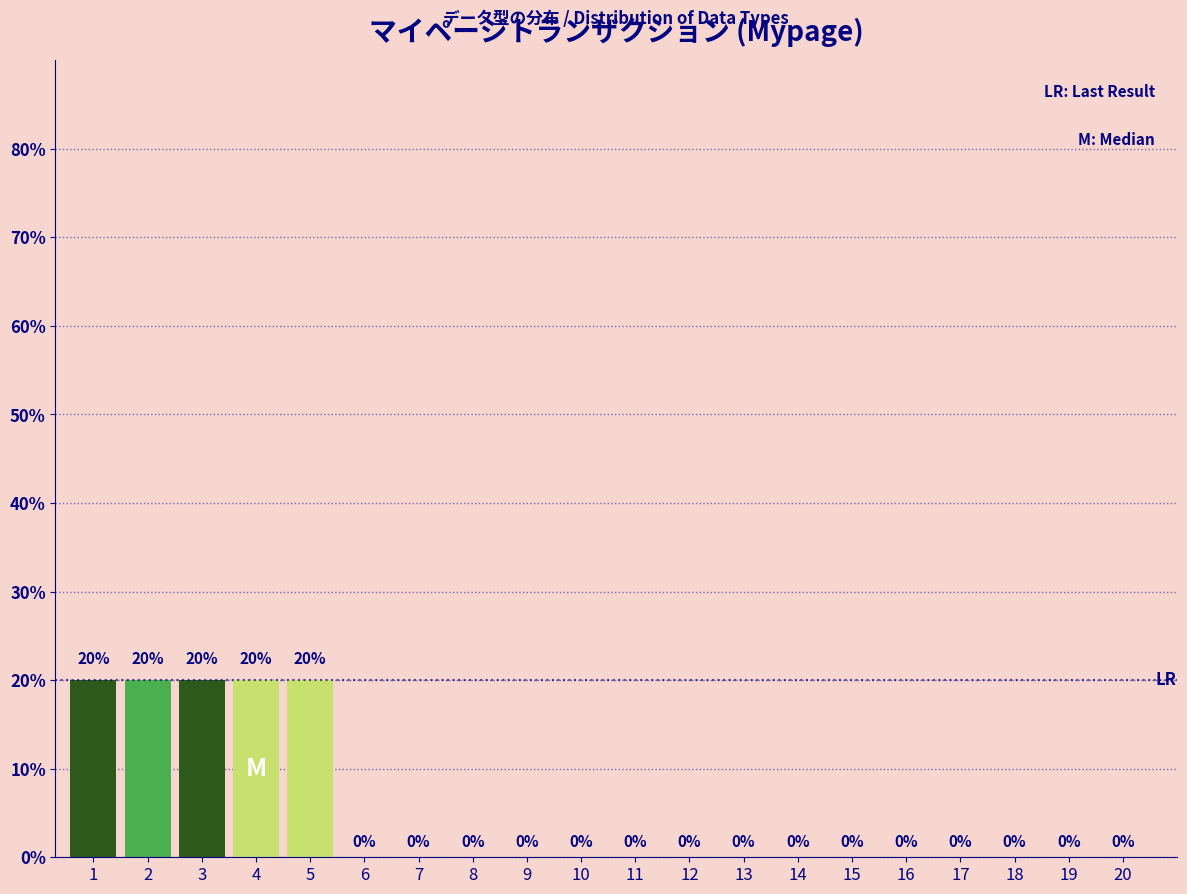

Reading left to right, transcribe all the data shown in this chart.

1=20	2=20	3=20	4=20	5=20	6=0	7=0	8=0	9=0	10=0	11=0	12=0	13=0	14=0	15=0	16=0	17=0	18=0	19=0	20=0